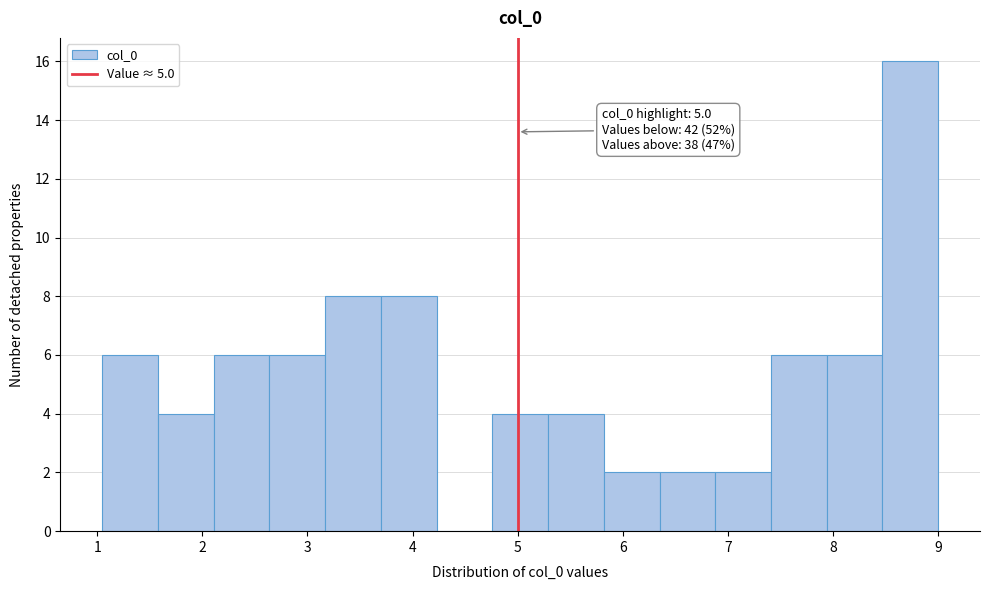

Which range on the x-axis has the tallest bar?

8.5 to 9.0